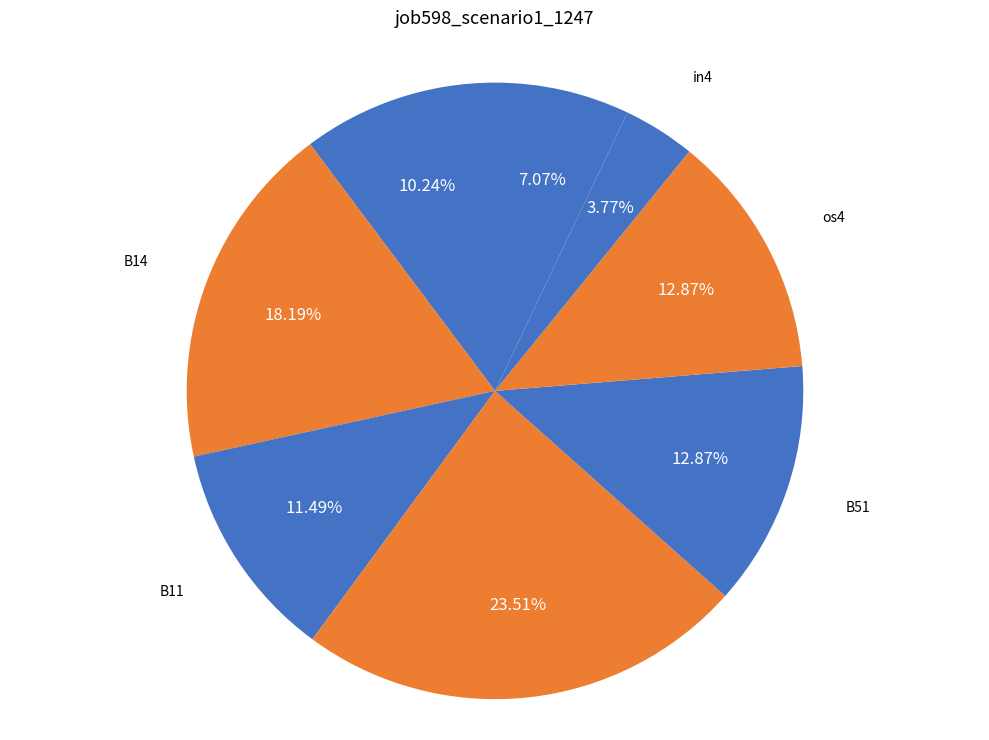

Is it true that os4 is 20% of the pie?

False